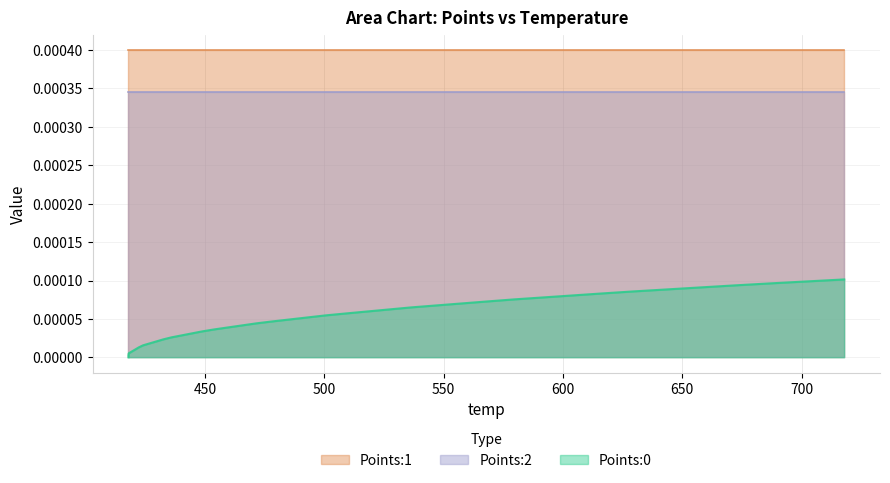

Rank the series by their average value, from lowest to highest.

Points:0, Points:2, Points:1